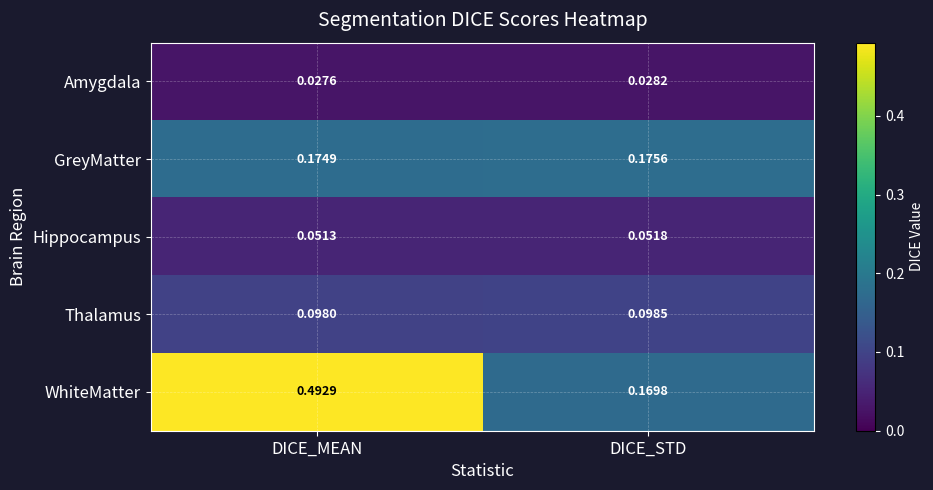

Between DICE_MEAN and DICE_STD, which series saw the biggest shift?

WhiteMatter